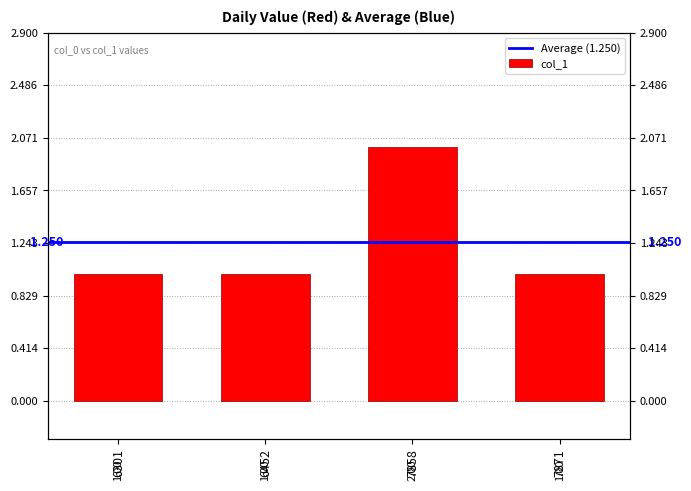

What is the sum of all values?

5